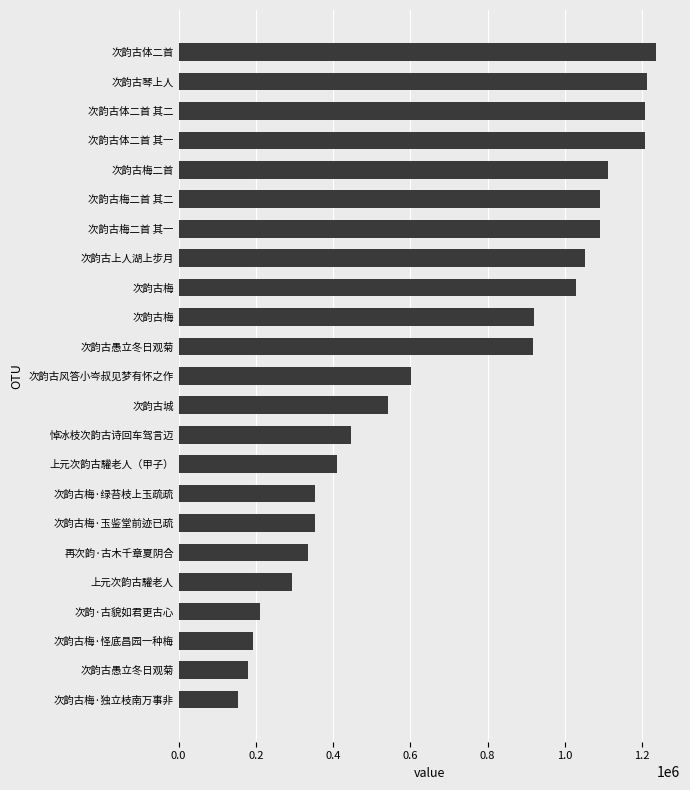

Count the number of categories in the chart.

23